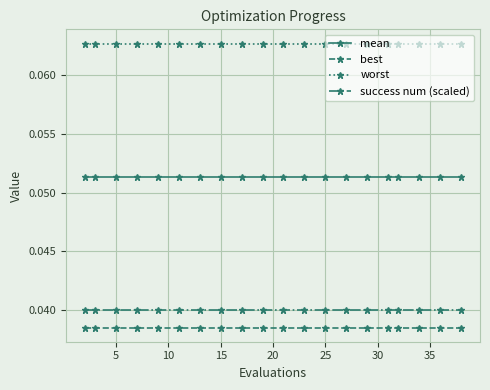

Rank the series by their maximum value, from highest to lowest.

worst, mean, success num (scaled), best